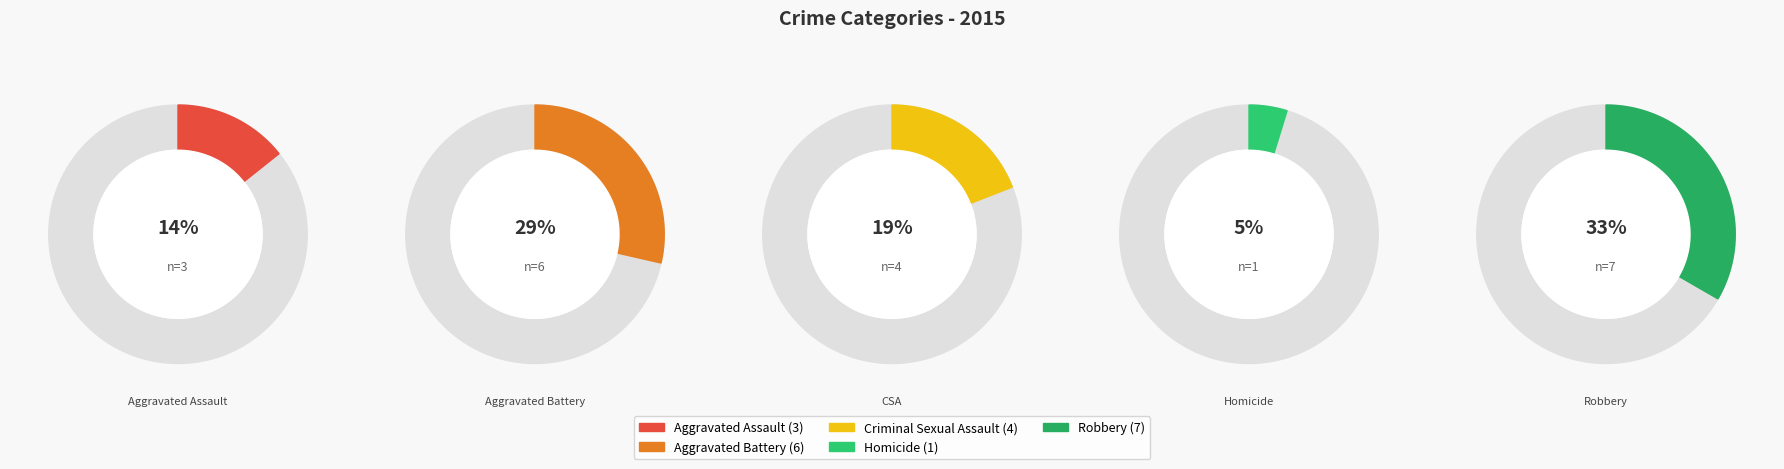

How many segments does this pie chart have?

5